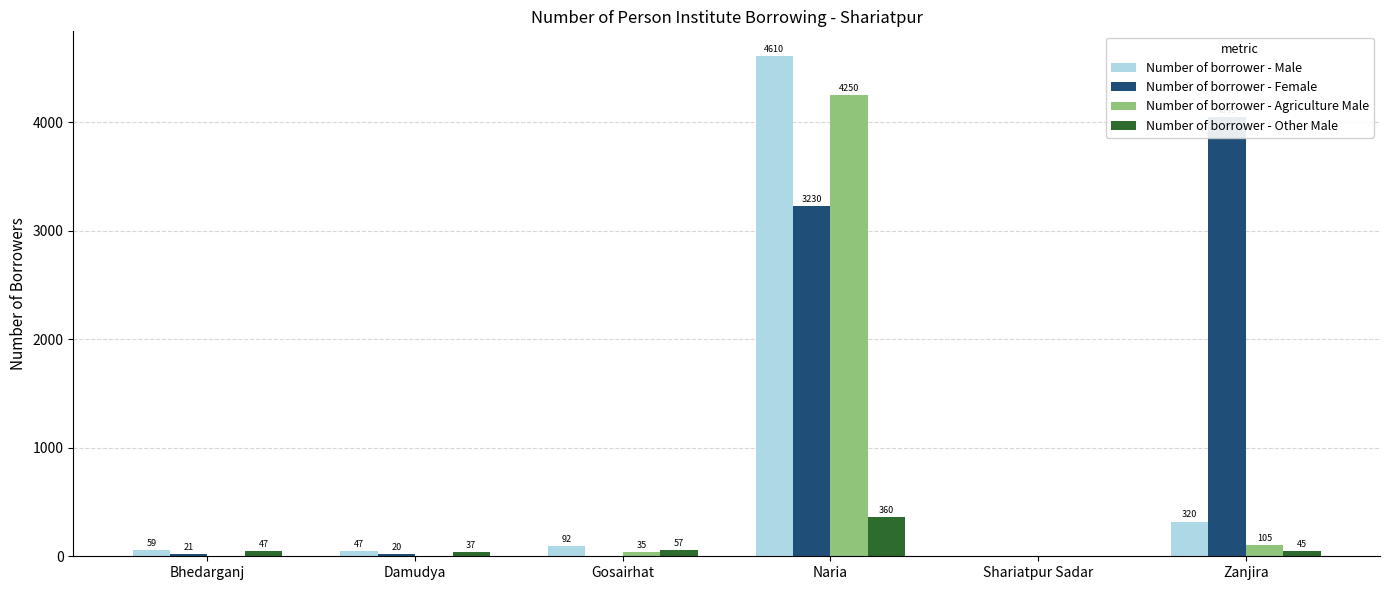

What is the difference between the second highest and minimum values in the Number of borrower - Female series?

3230